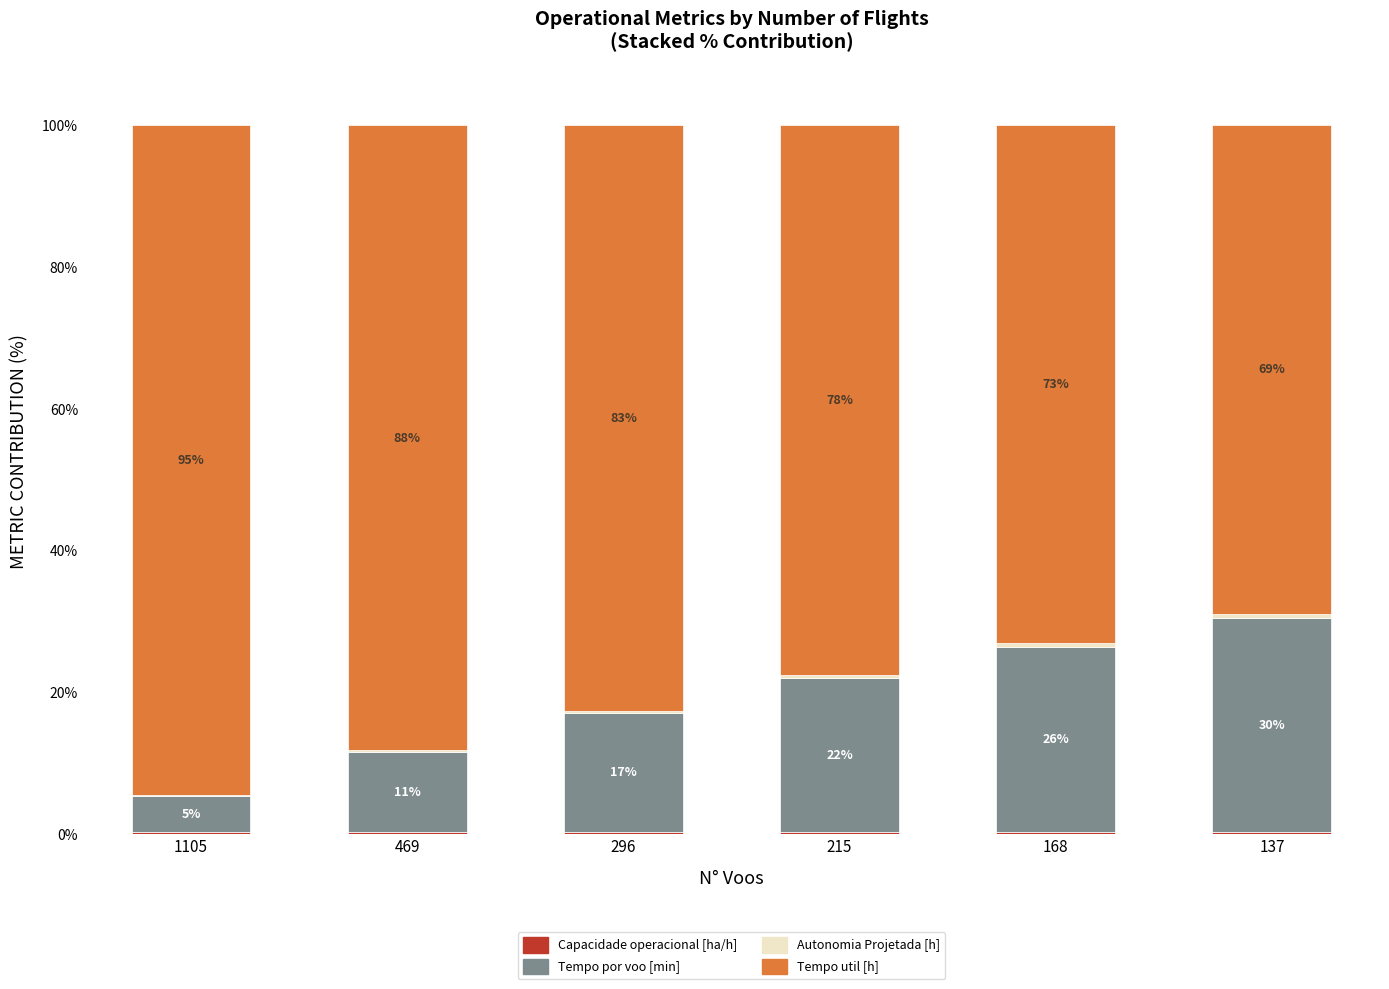

Which series has the widest spread of values?

Tempo util [h]